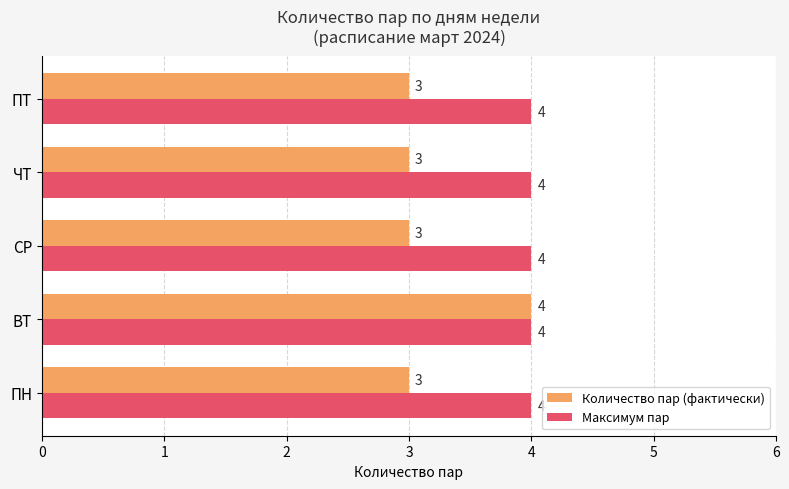

The value of Максимум пар at ПН is 4. True or false?

True